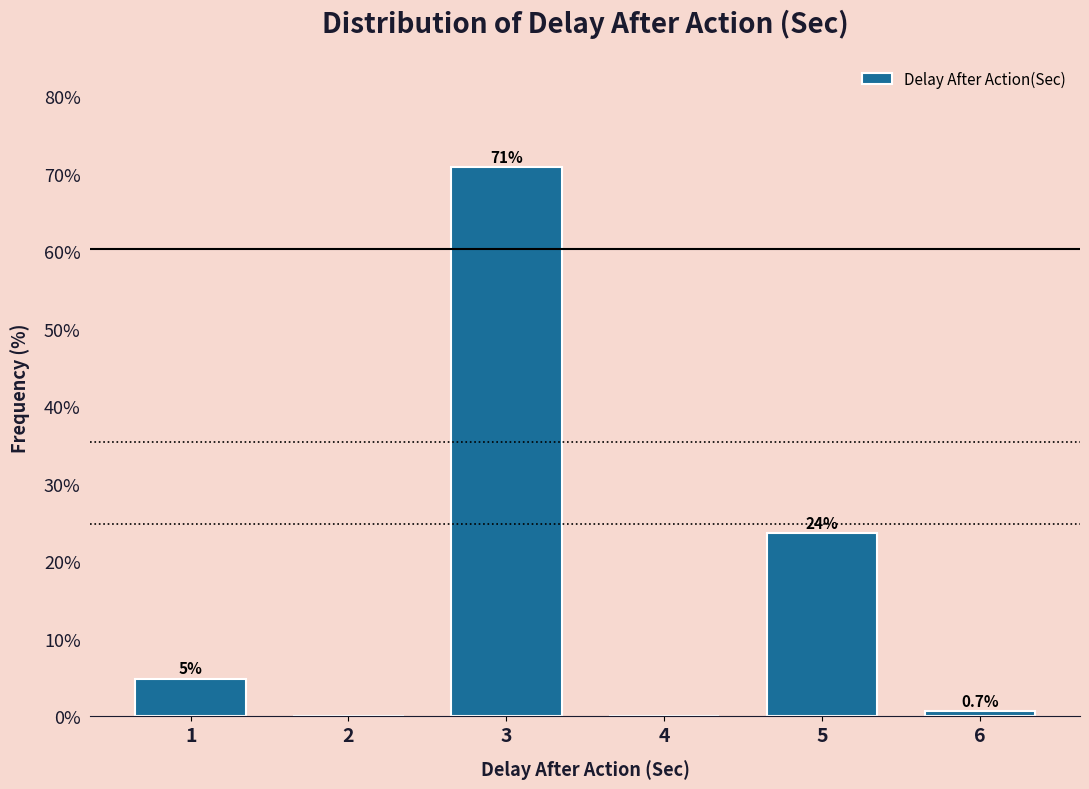

Over which range of the x-axis is the bar tallest?

2.5 to 3.5